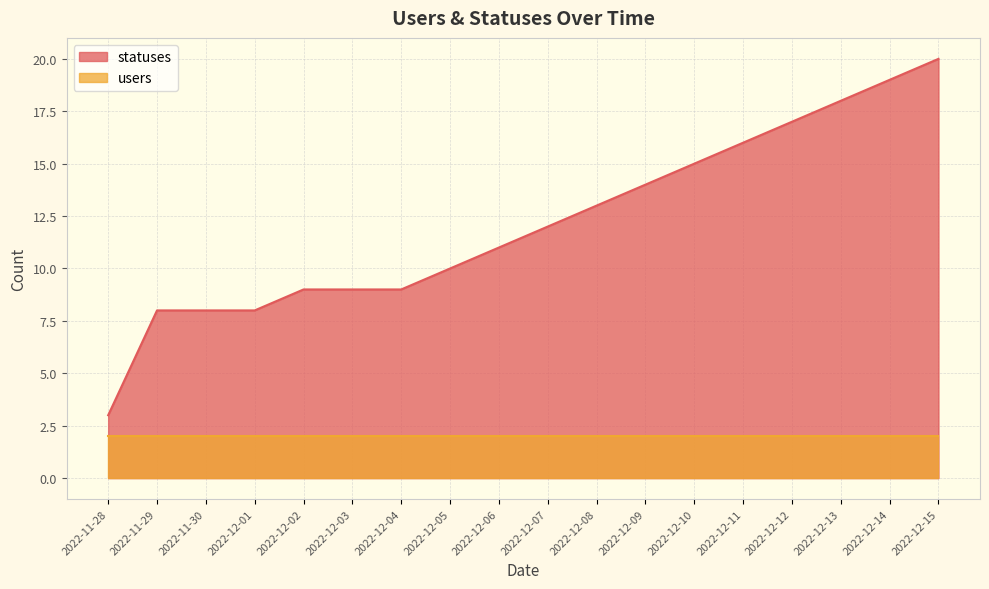

Reading left to right, transcribe all the data shown in this chart.

3	8	8	8	9	9	9	10	11	12	13	14	15	16	17	18	19	20